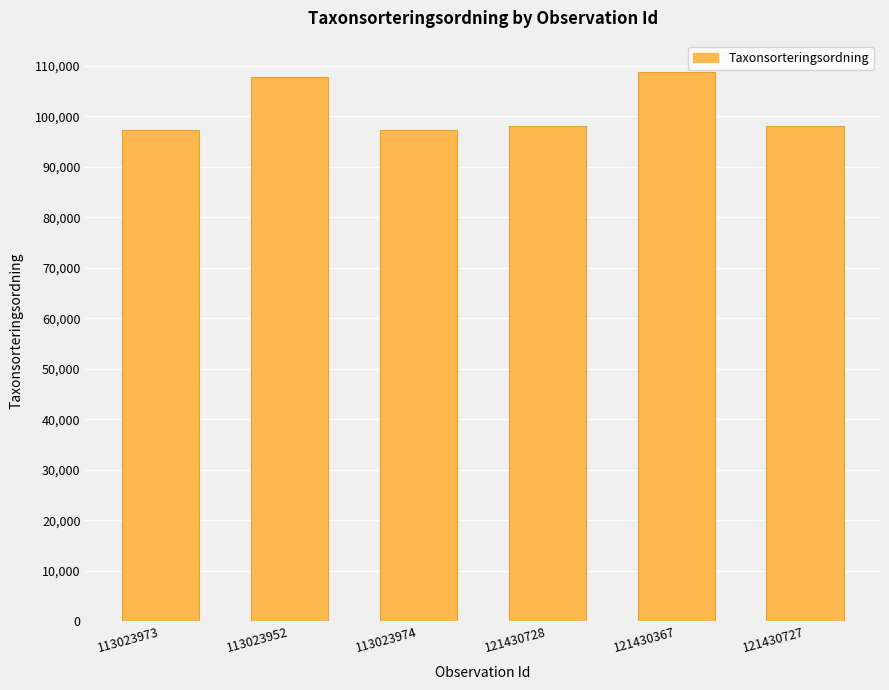

Where does the data first go above 98033?

113023952